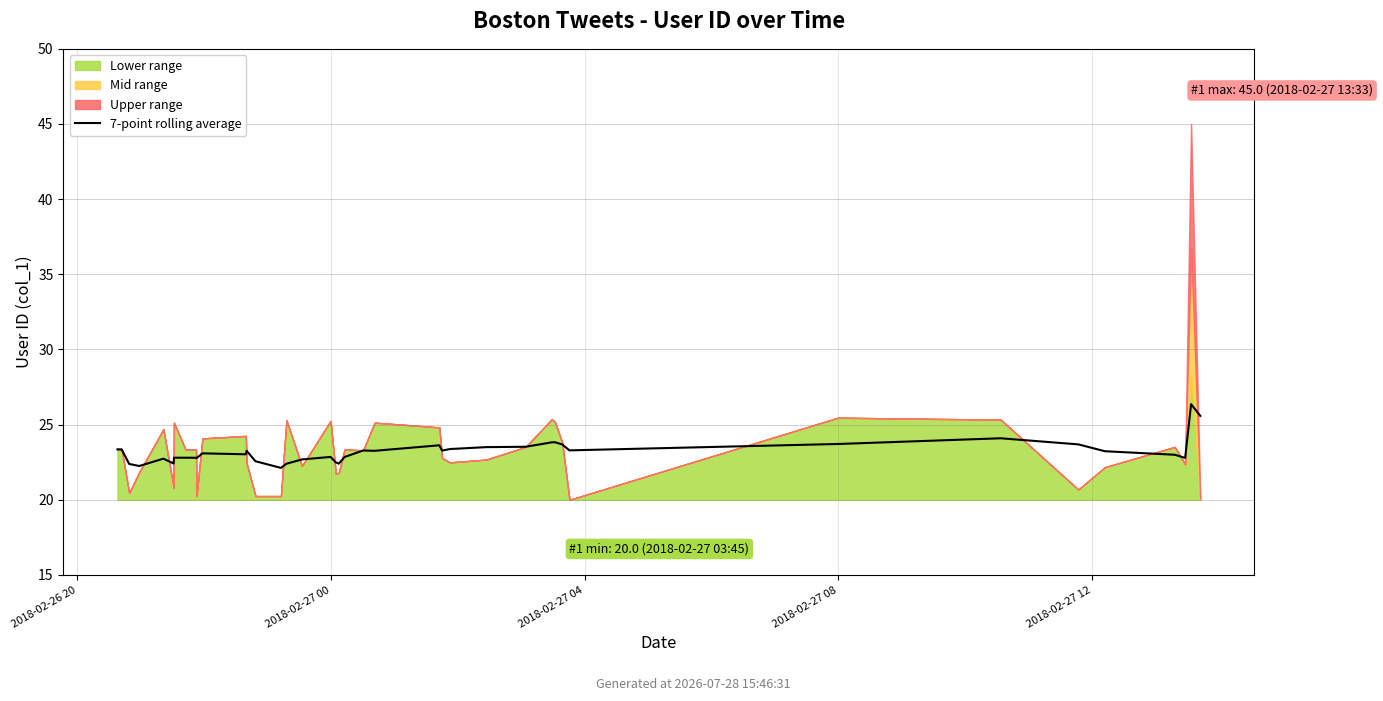

What is the change in value from 17 to 38?

+3.5